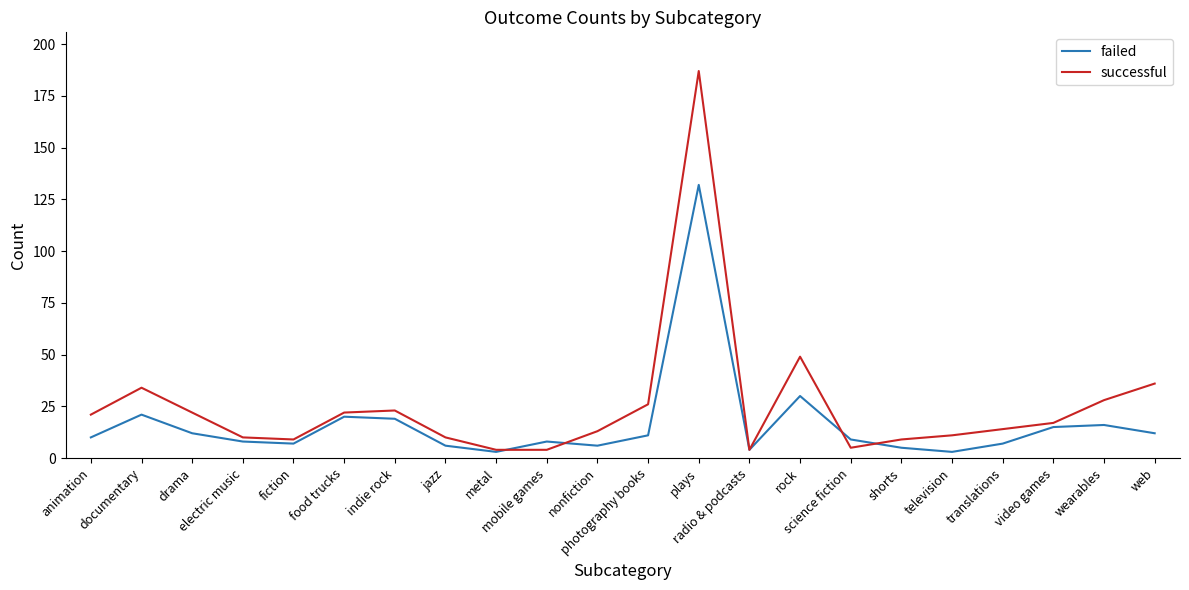

True or false: successful has more than 1 points higher than both neighbors.

True